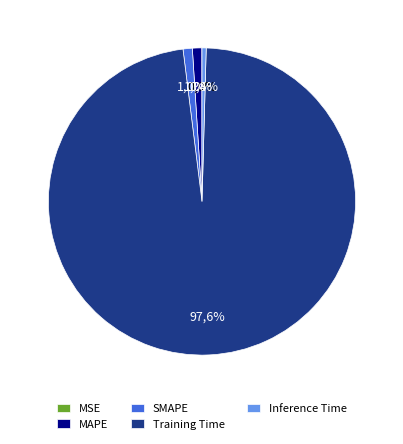

True or false: MSE accounts for 0% of the total.

True